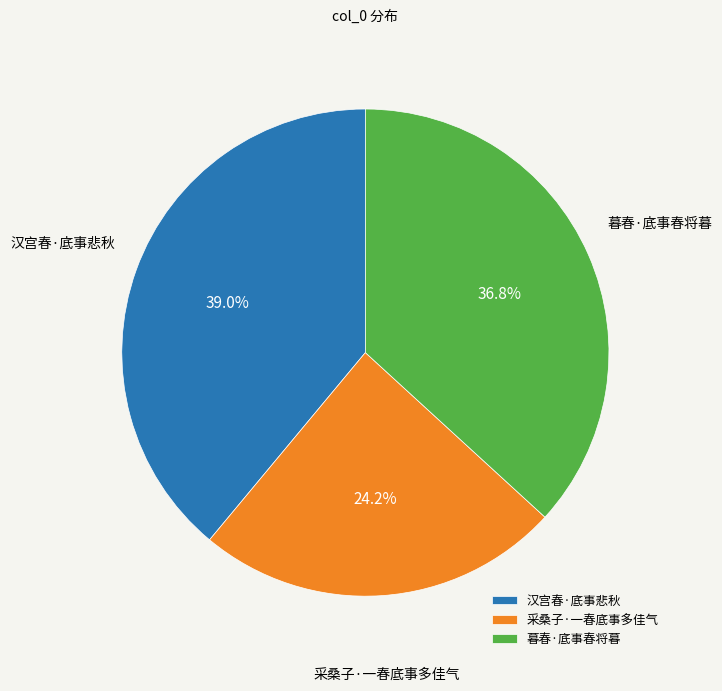

Rank the categories by value from highest to lowest.

汉宫春·底事悲秋, 暮春·底事春将暮, 采桑子·一春底事多佳气